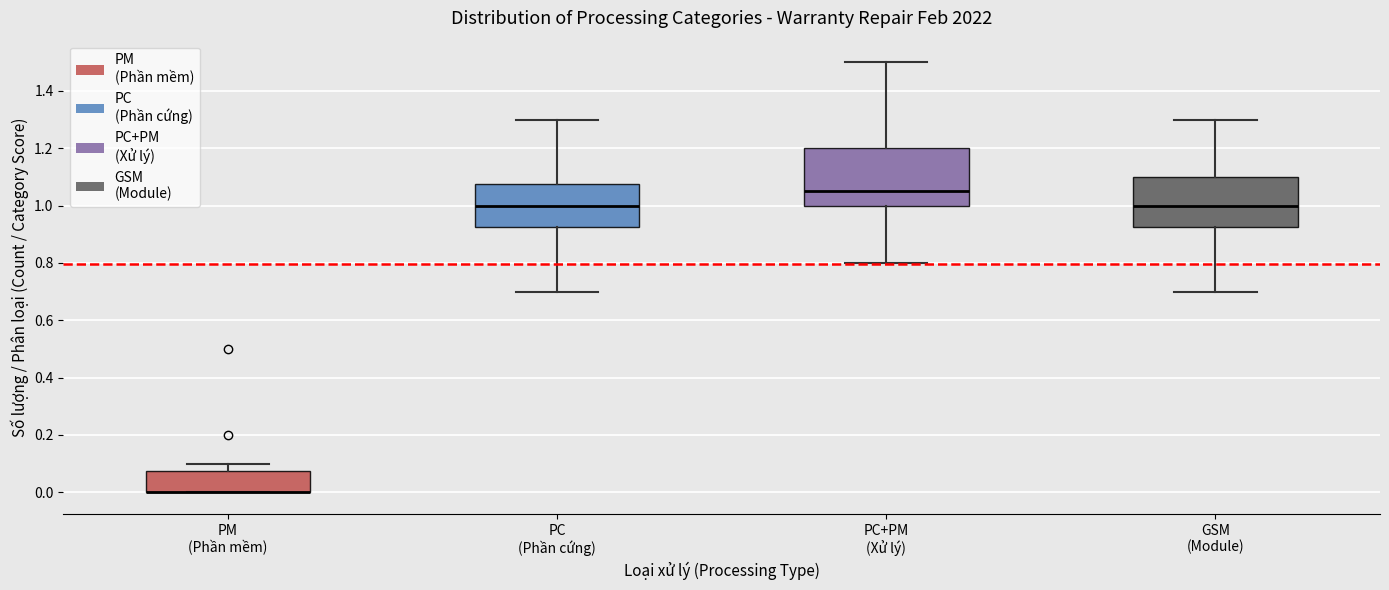

Reading left to right, transcribe this box plot: for each box, give where its median line is, the range the box spans, and where its two whiskers end, as read against the y-axis. The values are not printed on the chart, so give them approximately, as read against the axis.

PM (Phần mềm): median 0.00 (drawn on the box's lower edge), box 0.00 to 0.08, whiskers 0.00 to 0.10
PC (Phần cứng): median 1.00, box 0.92 to 1.08, whiskers 0.70 to 1.30
PC+PM (Xử lý): median 1.06, box 1.00 to 1.20, whiskers 0.80 to 1.50
GSM (Module): median 1.00, box 0.92 to 1.10, whiskers 0.70 to 1.30